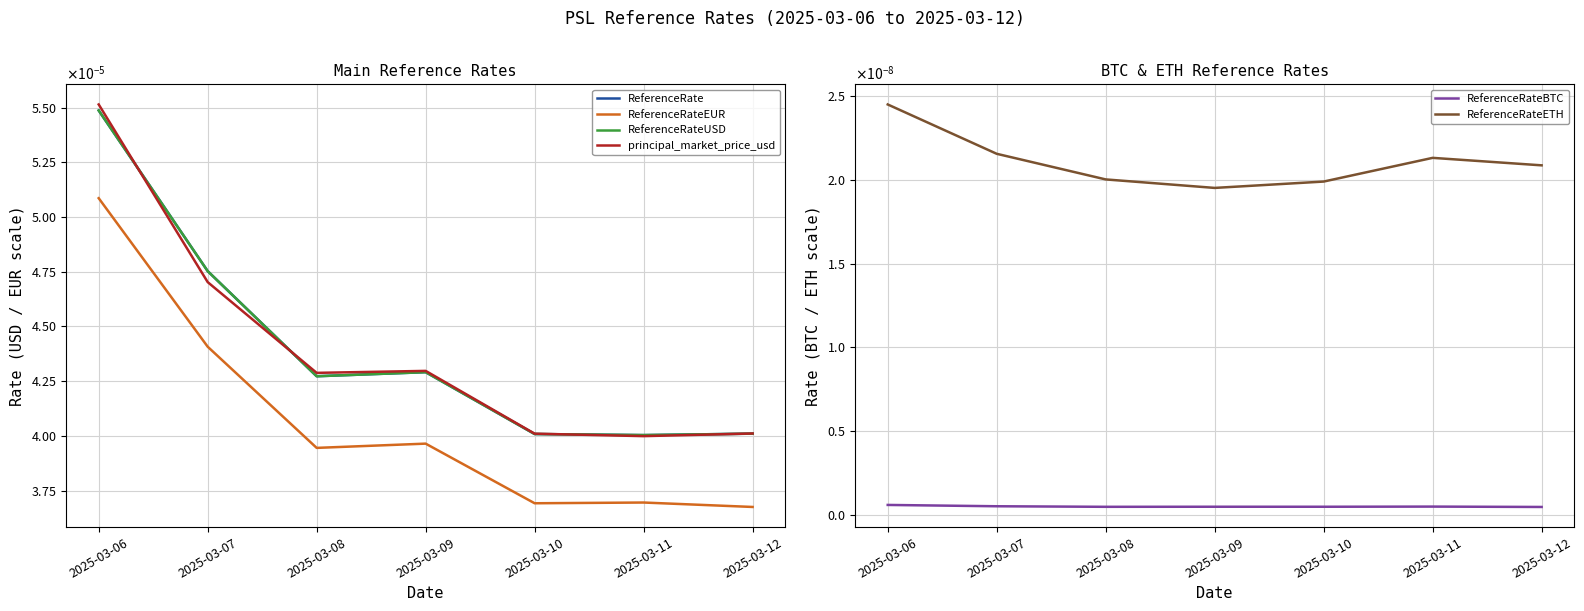

Which series has the largest total across all categories?

ReferenceRate